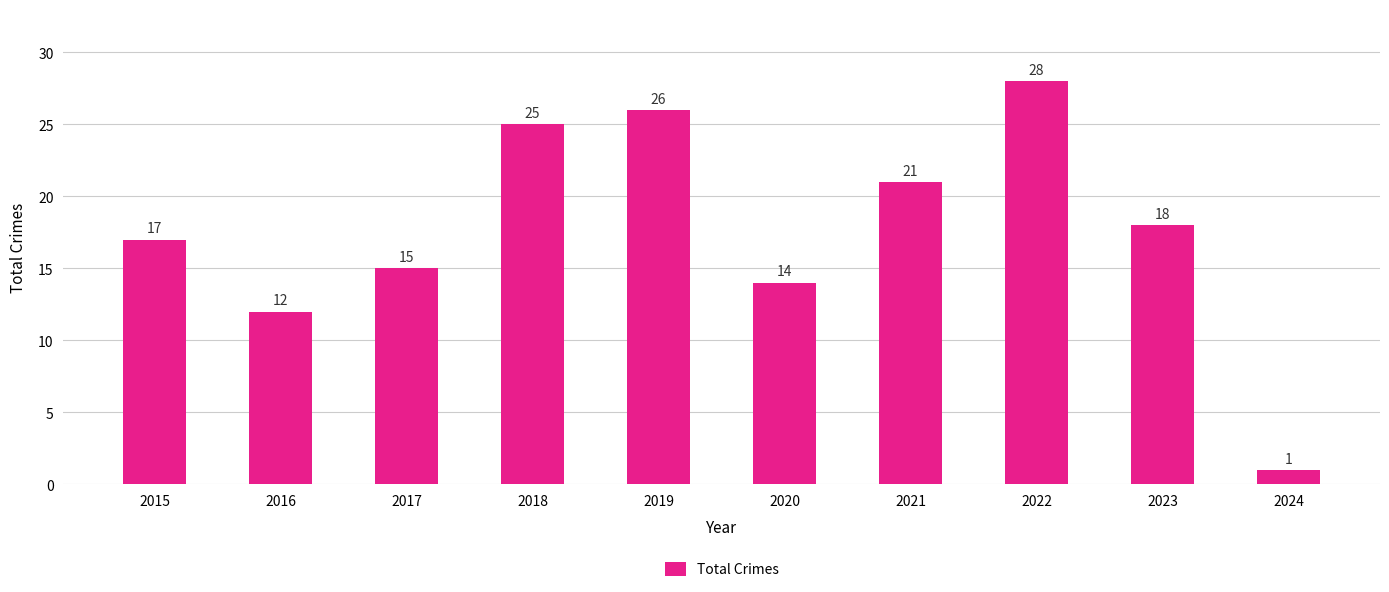

Reading left to right, what are all the values shown in this chart?

2015=17	2016=12	2017=15	2018=25	2019=26	2020=14	2021=21	2022=28	2023=18	2024=1